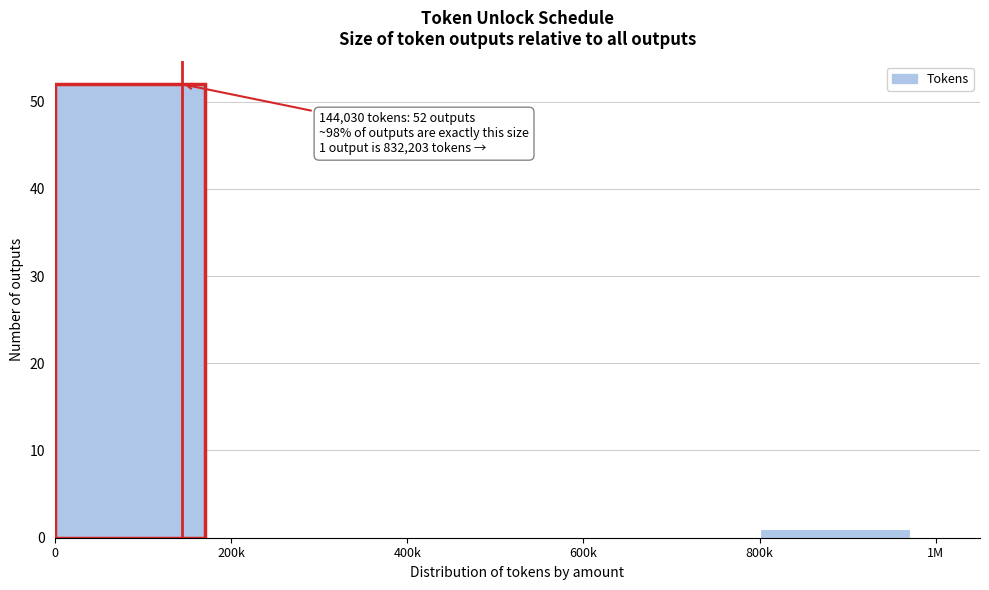

Reading left to right, extract all data points from this chart.

0=52	200k=0	400k=0	600k=0	800k=1